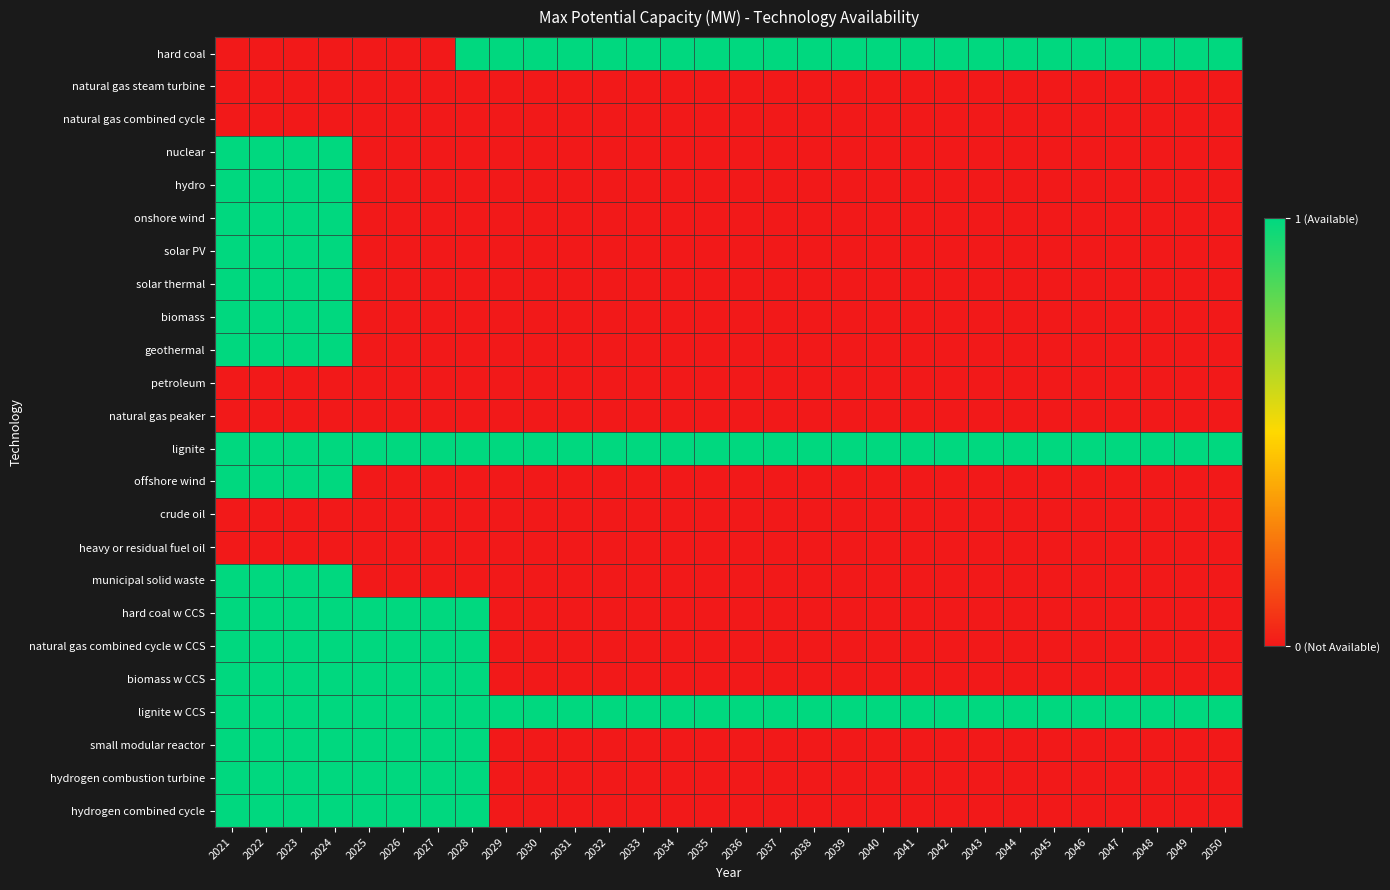

Reading left to right, extract all data points from this chart.

hard coal: 2021=0	2022=0	2023=0	2024=0	2025=0	2026=0	2027=0	2028=1	2029=1	2030=1	2031=1	2032=1	2033=1	2034=1	2035=1	2036=1	2037=1	2038=1	2039=1	2040=1	2041=1	2042=1	2043=1	2044=1	2045=1	2046=1	2047=1	2048=1	2049=1	2050=1
natural gas steam turbine: 2021=0	2022=0	2023=0	2024=0	2025=0	2026=0	2027=0	2028=0	2029=0	2030=0	2031=0	2032=0	2033=0	2034=0	2035=0	2036=0	2037=0	2038=0	2039=0	2040=0	2041=0	2042=0	2043=0	2044=0	2045=0	2046=0	2047=0	2048=0	2049=0	2050=0
natural gas combined cycle: 2021=0	2022=0	2023=0	2024=0	2025=0	2026=0	2027=0	2028=0	2029=0	2030=0	2031=0	2032=0	2033=0	2034=0	2035=0	2036=0	2037=0	2038=0	2039=0	2040=0	2041=0	2042=0	2043=0	2044=0	2045=0	2046=0	2047=0	2048=0	2049=0	2050=0
nuclear: 2021=1	2022=1	2023=1	2024=1	2025=0	2026=0	2027=0	2028=0	2029=0	2030=0	2031=0	2032=0	2033=0	2034=0	2035=0	2036=0	2037=0	2038=0	2039=0	2040=0	2041=0	2042=0	2043=0	2044=0	2045=0	2046=0	2047=0	2048=0	2049=0	2050=0
hydro: 2021=1	2022=1	2023=1	2024=1	2025=0	2026=0	2027=0	2028=0	2029=0	2030=0	2031=0	2032=0	2033=0	2034=0	2035=0	2036=0	2037=0	2038=0	2039=0	2040=0	2041=0	2042=0	2043=0	2044=0	2045=0	2046=0	2047=0	2048=0	2049=0	2050=0
onshore wind: 2021=1	2022=1	2023=1	2024=1	2025=0	2026=0	2027=0	2028=0	2029=0	2030=0	2031=0	2032=0	2033=0	2034=0	2035=0	2036=0	2037=0	2038=0	2039=0	2040=0	2041=0	2042=0	2043=0	2044=0	2045=0	2046=0	2047=0	2048=0	2049=0	2050=0
solar PV: 2021=1	2022=1	2023=1	2024=1	2025=0	2026=0	2027=0	2028=0	2029=0	2030=0	2031=0	2032=0	2033=0	2034=0	2035=0	2036=0	2037=0	2038=0	2039=0	2040=0	2041=0	2042=0	2043=0	2044=0	2045=0	2046=0	2047=0	2048=0	2049=0	2050=0
solar thermal: 2021=1	2022=1	2023=1	2024=1	2025=0	2026=0	2027=0	2028=0	2029=0	2030=0	2031=0	2032=0	2033=0	2034=0	2035=0	2036=0	2037=0	2038=0	2039=0	2040=0	2041=0	2042=0	2043=0	2044=0	2045=0	2046=0	2047=0	2048=0	2049=0	2050=0
biomass: 2021=1	2022=1	2023=1	2024=1	2025=0	2026=0	2027=0	2028=0	2029=0	2030=0	2031=0	2032=0	2033=0	2034=0	2035=0	2036=0	2037=0	2038=0	2039=0	2040=0	2041=0	2042=0	2043=0	2044=0	2045=0	2046=0	2047=0	2048=0	2049=0	2050=0
geothermal: 2021=1	2022=1	2023=1	2024=1	2025=0	2026=0	2027=0	2028=0	2029=0	2030=0	2031=0	2032=0	2033=0	2034=0	2035=0	2036=0	2037=0	2038=0	2039=0	2040=0	2041=0	2042=0	2043=0	2044=0	2045=0	2046=0	2047=0	2048=0	2049=0	2050=0
petroleum: 2021=0	2022=0	2023=0	2024=0	2025=0	2026=0	2027=0	2028=0	2029=0	2030=0	2031=0	2032=0	2033=0	2034=0	2035=0	2036=0	2037=0	2038=0	2039=0	2040=0	2041=0	2042=0	2043=0	2044=0	2045=0	2046=0	2047=0	2048=0	2049=0	2050=0
natural gas peaker: 2021=0	2022=0	2023=0	2024=0	2025=0	2026=0	2027=0	2028=0	2029=0	2030=0	2031=0	2032=0	2033=0	2034=0	2035=0	2036=0	2037=0	2038=0	2039=0	2040=0	2041=0	2042=0	2043=0	2044=0	2045=0	2046=0	2047=0	2048=0	2049=0	2050=0
lignite: 2021=1	2022=1	2023=1	2024=1	2025=1	2026=1	2027=1	2028=1	2029=1	2030=1	2031=1	2032=1	2033=1	2034=1	2035=1	2036=1	2037=1	2038=1	2039=1	2040=1	2041=1	2042=1	2043=1	2044=1	2045=1	2046=1	2047=1	2048=1	2049=1	2050=1
offshore wind: 2021=1	2022=1	2023=1	2024=1	2025=0	2026=0	2027=0	2028=0	2029=0	2030=0	2031=0	2032=0	2033=0	2034=0	2035=0	2036=0	2037=0	2038=0	2039=0	2040=0	2041=0	2042=0	2043=0	2044=0	2045=0	2046=0	2047=0	2048=0	2049=0	2050=0
crude oil: 2021=0	2022=0	2023=0	2024=0	2025=0	2026=0	2027=0	2028=0	2029=0	2030=0	2031=0	2032=0	2033=0	2034=0	2035=0	2036=0	2037=0	2038=0	2039=0	2040=0	2041=0	2042=0	2043=0	2044=0	2045=0	2046=0	2047=0	2048=0	2049=0	2050=0
heavy or residual fuel oil: 2021=0	2022=0	2023=0	2024=0	2025=0	2026=0	2027=0	2028=0	2029=0	2030=0	2031=0	2032=0	2033=0	2034=0	2035=0	2036=0	2037=0	2038=0	2039=0	2040=0	2041=0	2042=0	2043=0	2044=0	2045=0	2046=0	2047=0	2048=0	2049=0	2050=0
municipal solid waste: 2021=1	2022=1	2023=1	2024=1	2025=0	2026=0	2027=0	2028=0	2029=0	2030=0	2031=0	2032=0	2033=0	2034=0	2035=0	2036=0	2037=0	2038=0	2039=0	2040=0	2041=0	2042=0	2043=0	2044=0	2045=0	2046=0	2047=0	2048=0	2049=0	2050=0
hard coal w CCS: 2021=1	2022=1	2023=1	2024=1	2025=1	2026=1	2027=1	2028=1	2029=0	2030=0	2031=0	2032=0	2033=0	2034=0	2035=0	2036=0	2037=0	2038=0	2039=0	2040=0	2041=0	2042=0	2043=0	2044=0	2045=0	2046=0	2047=0	2048=0	2049=0	2050=0
natural gas combined cycle w CCS: 2021=1	2022=1	2023=1	2024=1	2025=1	2026=1	2027=1	2028=1	2029=0	2030=0	2031=0	2032=0	2033=0	2034=0	2035=0	2036=0	2037=0	2038=0	2039=0	2040=0	2041=0	2042=0	2043=0	2044=0	2045=0	2046=0	2047=0	2048=0	2049=0	2050=0
biomass w CCS: 2021=1	2022=1	2023=1	2024=1	2025=1	2026=1	2027=1	2028=1	2029=0	2030=0	2031=0	2032=0	2033=0	2034=0	2035=0	2036=0	2037=0	2038=0	2039=0	2040=0	2041=0	2042=0	2043=0	2044=0	2045=0	2046=0	2047=0	2048=0	2049=0	2050=0
lignite w CCS: 2021=1	2022=1	2023=1	2024=1	2025=1	2026=1	2027=1	2028=1	2029=1	2030=1	2031=1	2032=1	2033=1	2034=1	2035=1	2036=1	2037=1	2038=1	2039=1	2040=1	2041=1	2042=1	2043=1	2044=1	2045=1	2046=1	2047=1	2048=1	2049=1	2050=1
small modular reactor: 2021=1	2022=1	2023=1	2024=1	2025=1	2026=1	2027=1	2028=1	2029=0	2030=0	2031=0	2032=0	2033=0	2034=0	2035=0	2036=0	2037=0	2038=0	2039=0	2040=0	2041=0	2042=0	2043=0	2044=0	2045=0	2046=0	2047=0	2048=0	2049=0	2050=0
hydrogen combustion turbine: 2021=1	2022=1	2023=1	2024=1	2025=1	2026=1	2027=1	2028=1	2029=0	2030=0	2031=0	2032=0	2033=0	2034=0	2035=0	2036=0	2037=0	2038=0	2039=0	2040=0	2041=0	2042=0	2043=0	2044=0	2045=0	2046=0	2047=0	2048=0	2049=0	2050=0
hydrogen combined cycle: 2021=1	2022=1	2023=1	2024=1	2025=1	2026=1	2027=1	2028=1	2029=0	2030=0	2031=0	2032=0	2033=0	2034=0	2035=0	2036=0	2037=0	2038=0	2039=0	2040=0	2041=0	2042=0	2043=0	2044=0	2045=0	2046=0	2047=0	2048=0	2049=0	2050=0